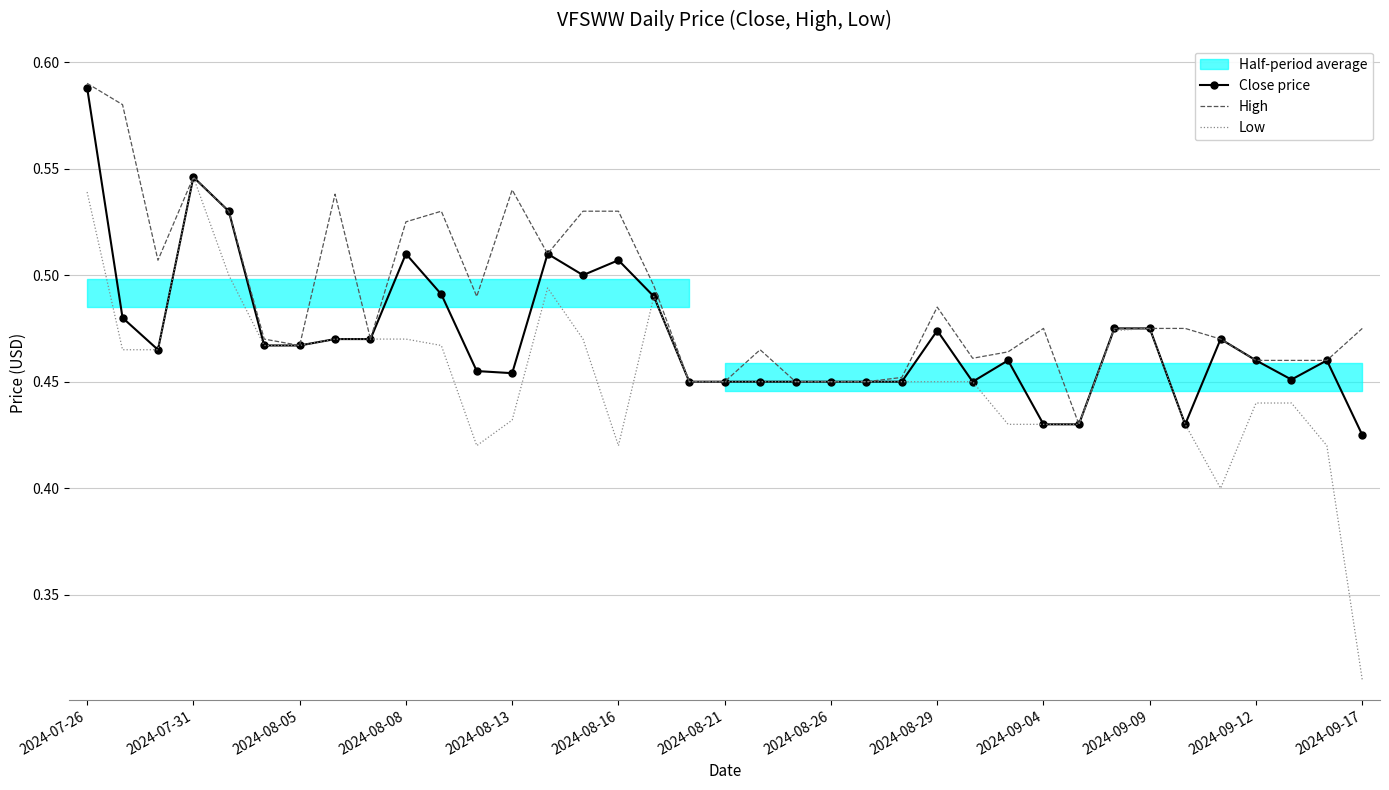

Where is Low nearest to the value 0?

2024-09-17